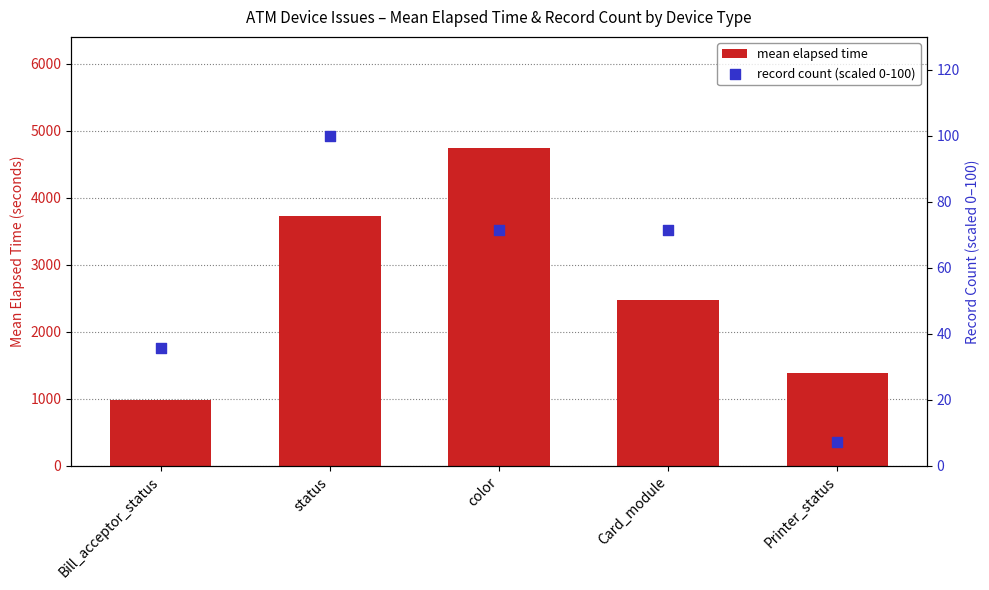

At how many categories does at least one series exceed 532?

5